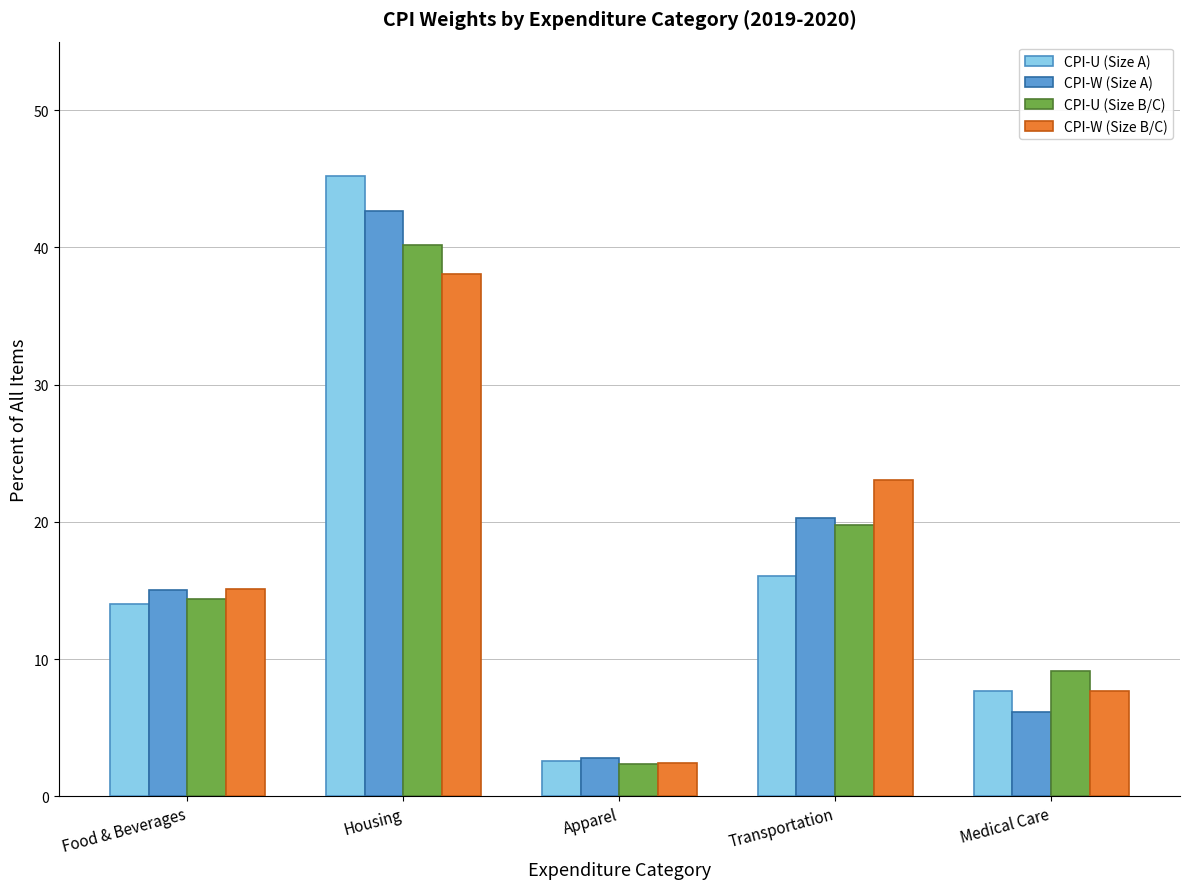

What is the difference between the CPI-U (Size A) values at Transportation and Medical Care?

8.4